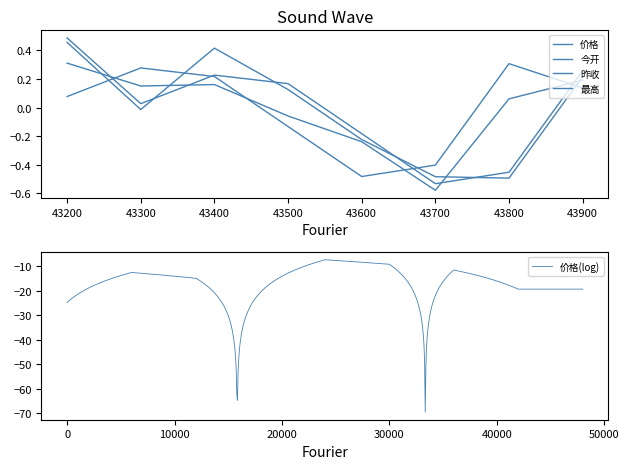

How many negative values does the 价格 series have?

3